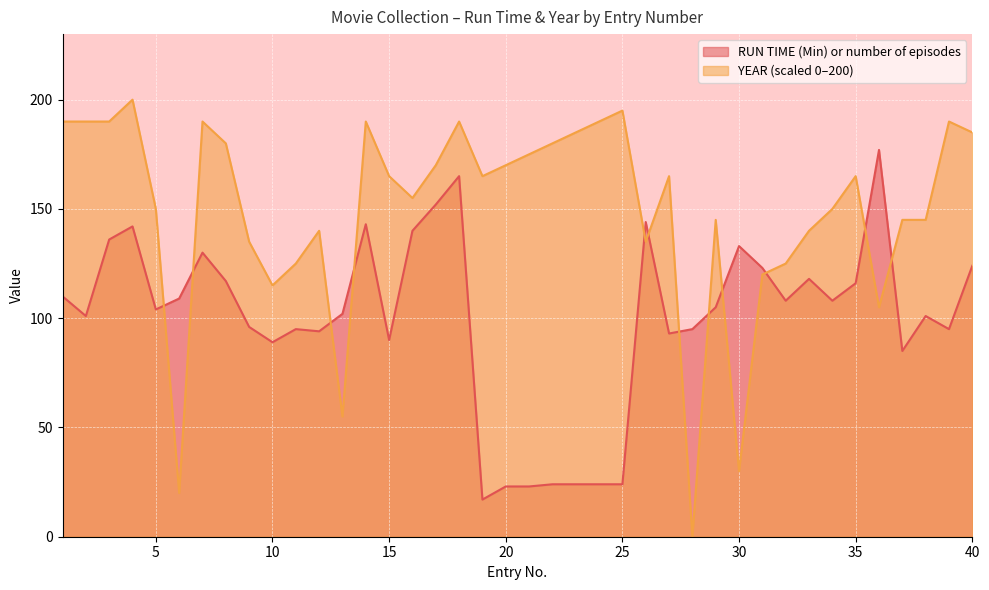

Reading left to right, transcribe all the data shown in this chart.

RUN TIME (Min) or number of episodes: 110.0	101.0	136.0	142.0	104.0	109.0	130.0	117.0	96.0	89.0	95.0	94.0	102.0	143.0	90.0	140.0	152.0	165.0	17.0	23.0	23.0	24.0	24.0	24.0	24.0	144.0	93.0	95.0	105.0	133.0	123.0	108.0	118.0	108.0	116.0	177.0	85.0	101.0	95.0	124.0
YEAR: 190.0	190.0	190.0	200.0	150.0	20.0	190.0	180.0	135.0	115.0	125.0	140.0	55.0	190.0	165.0	155.0	170.0	190.0	165.0	170.0	175.0	180.0	185.0	190.0	195.0	135.0	165.0	0.0	145.0	30.0	120.0	125.0	140.0	150.0	165.0	105.0	145.0	145.0	190.0	185.0